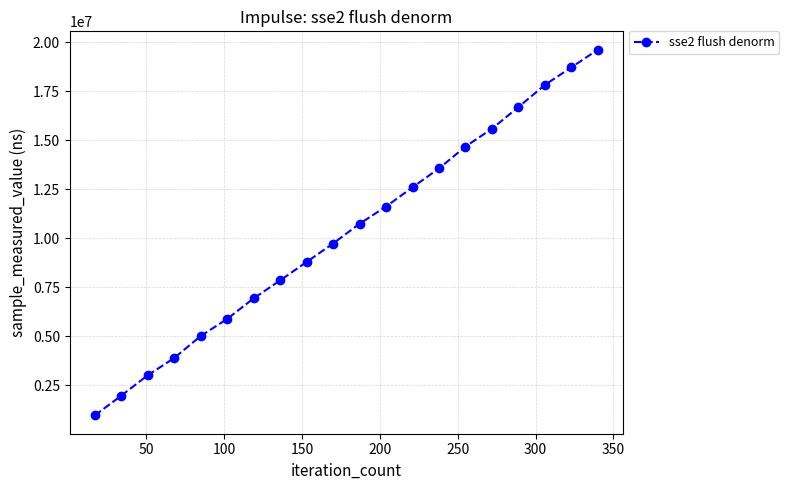

What is the sum of all values?

205794747